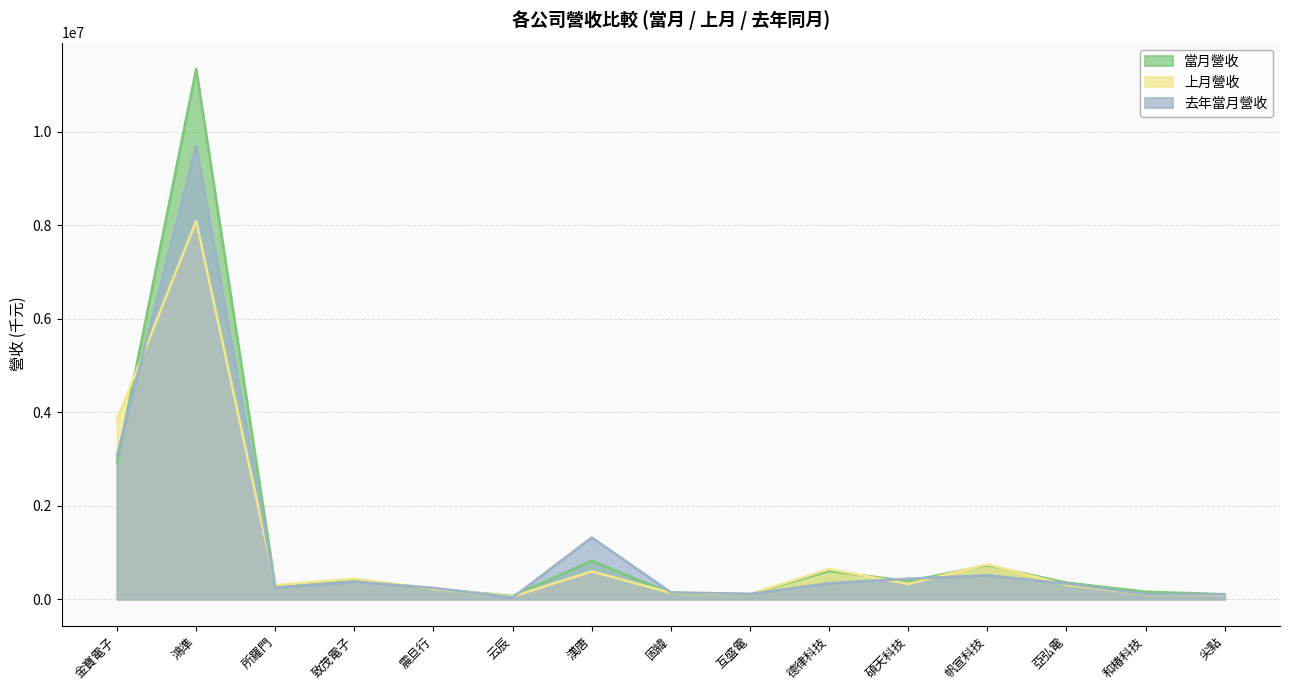

What is the label of the 1st point from the left?

金寶電子